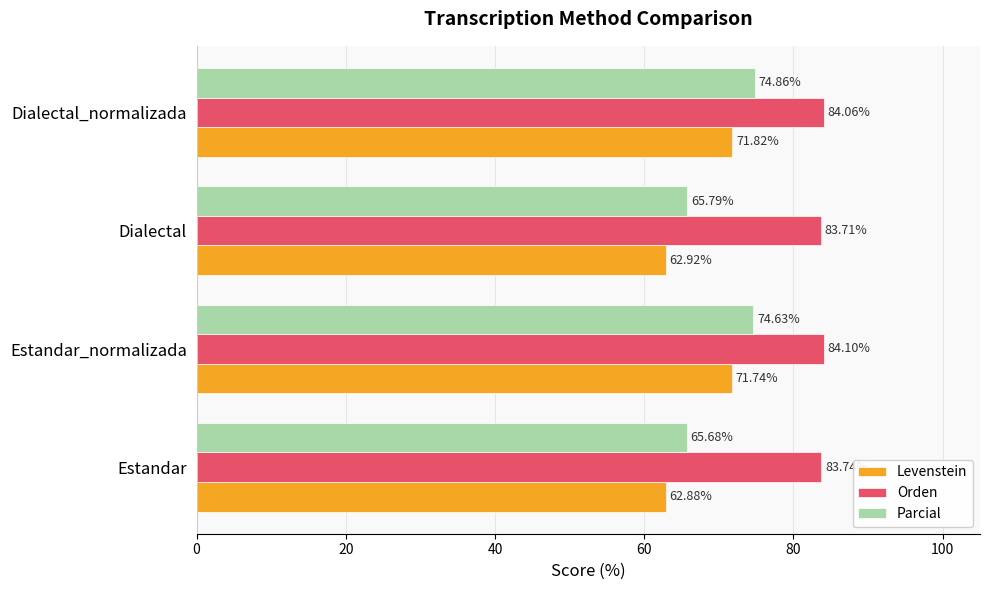

Which label corresponds to the largest value in the chart?

Estandar_normalizada